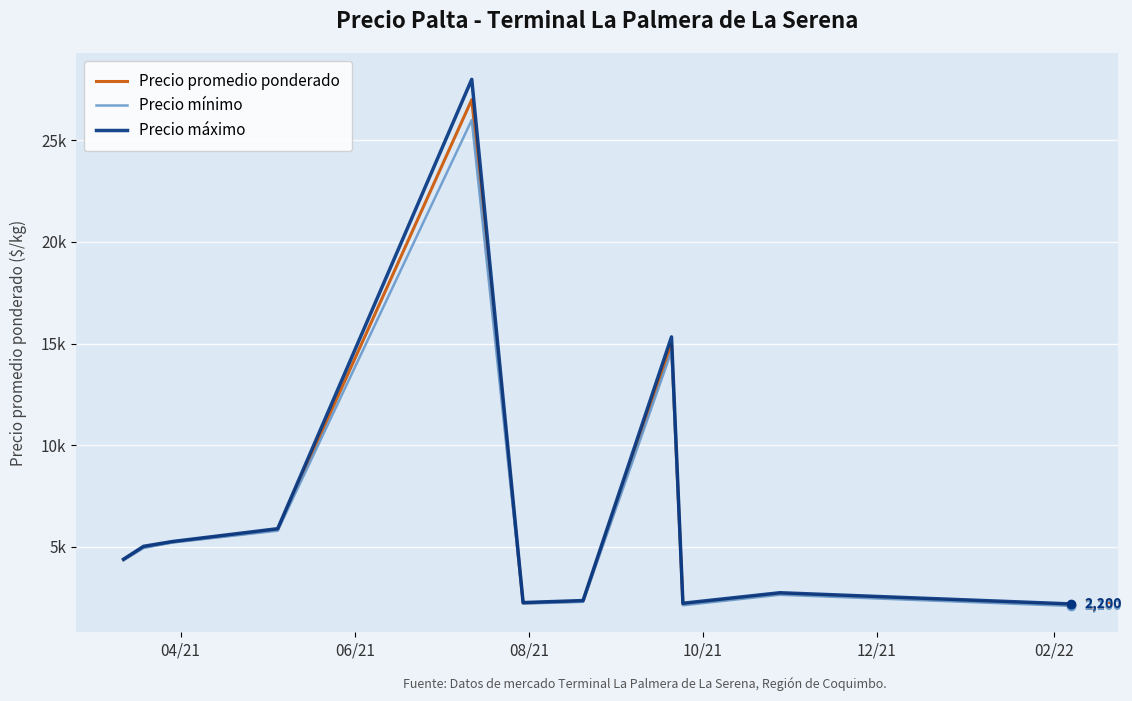

Does the chart display data point markers on the line(s)?

No